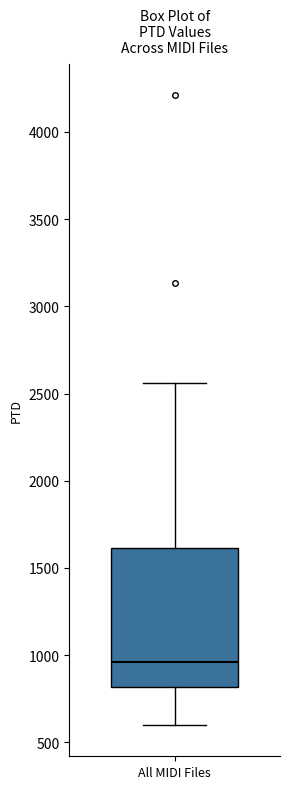

Transcribe this box plot: give where the median line is, the range the box spans, and where the two whiskers end, as read against the y-axis. The values are not printed on the chart, so give them approximately, as read against the axis.

median 950, box 800 to 1600, whiskers 600 to 2550